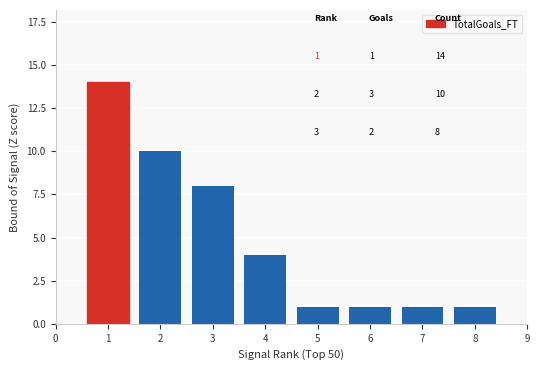

Reading left to right, list all the values displayed in this chart.

14	10	8	4	1	1	1	1